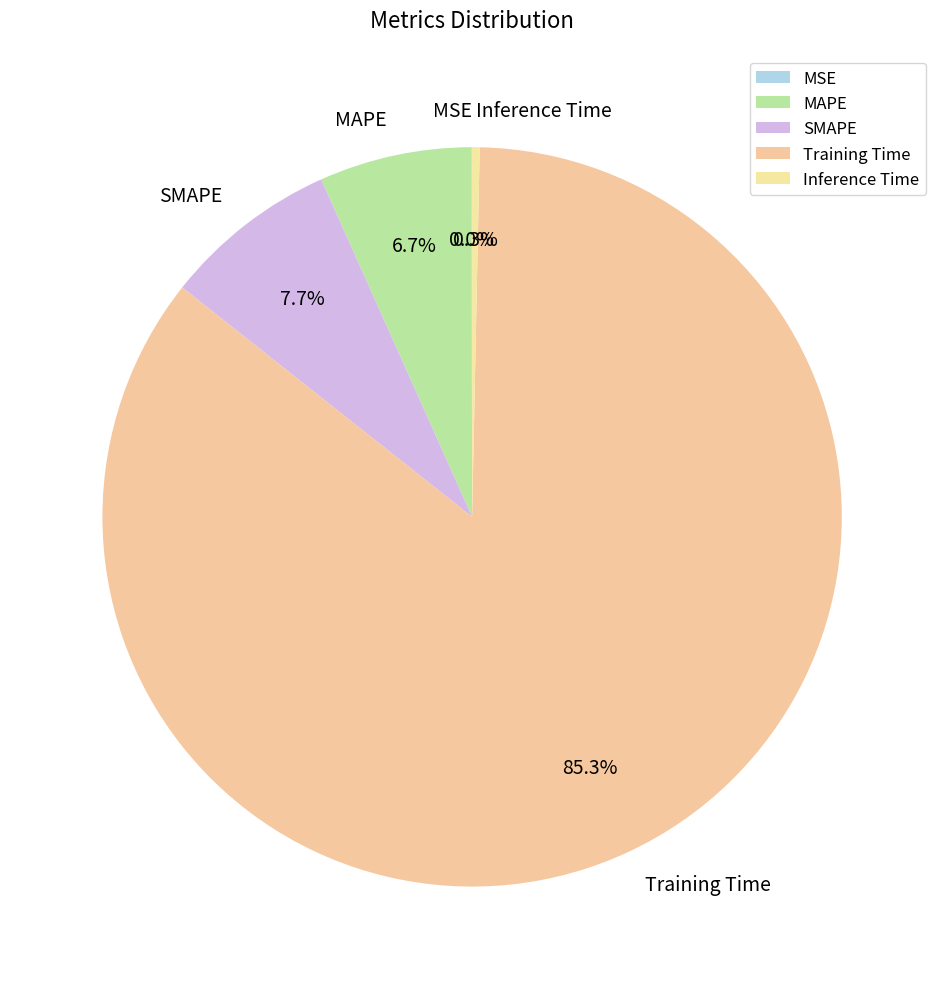

Do Training Time and Inference Time together represent more than half of the pie?

Yes